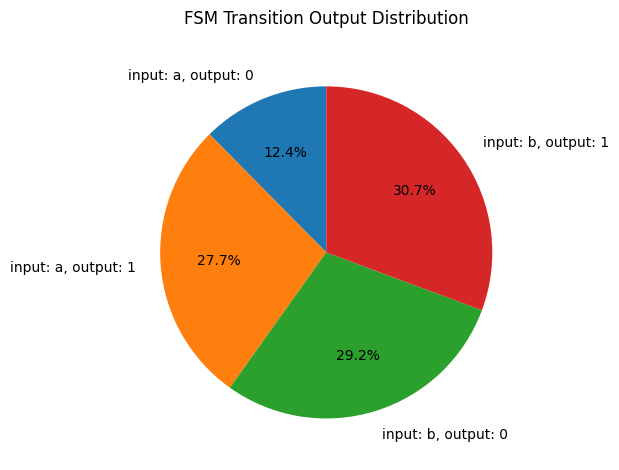

What is the largest slice in the pie chart?

input: b, output: 1